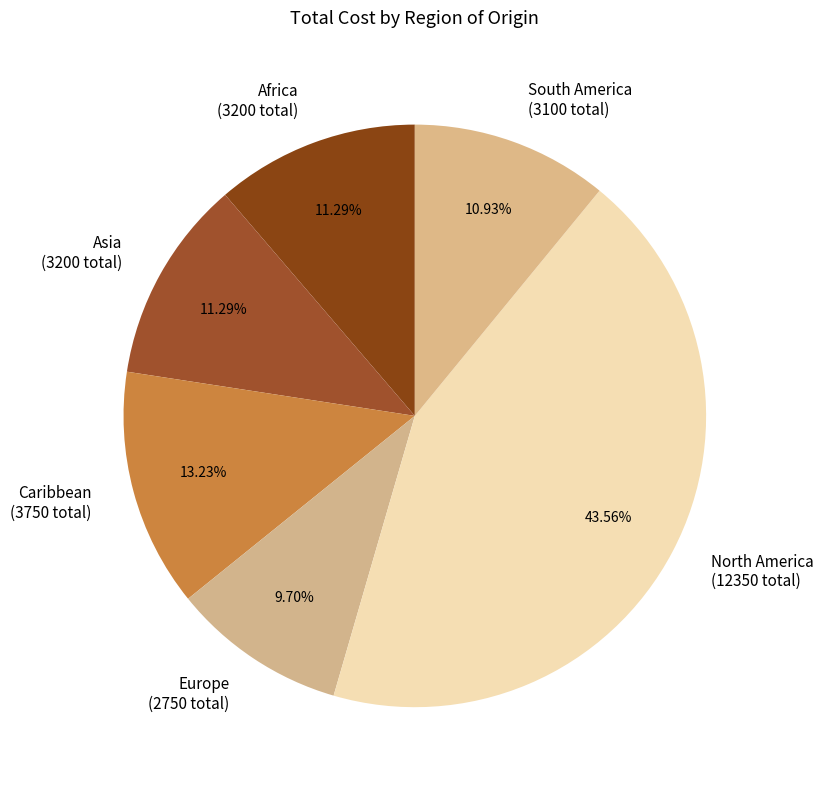

Combined, what portion of the pie is Caribbean and Asia?

24.5%